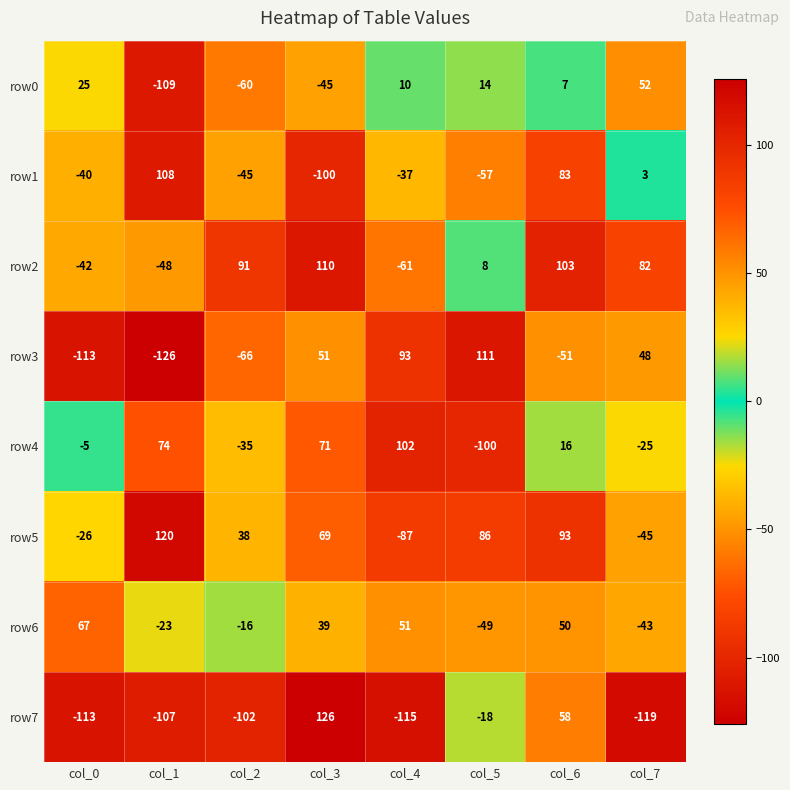

What is the total value across all series at col_4?

-44